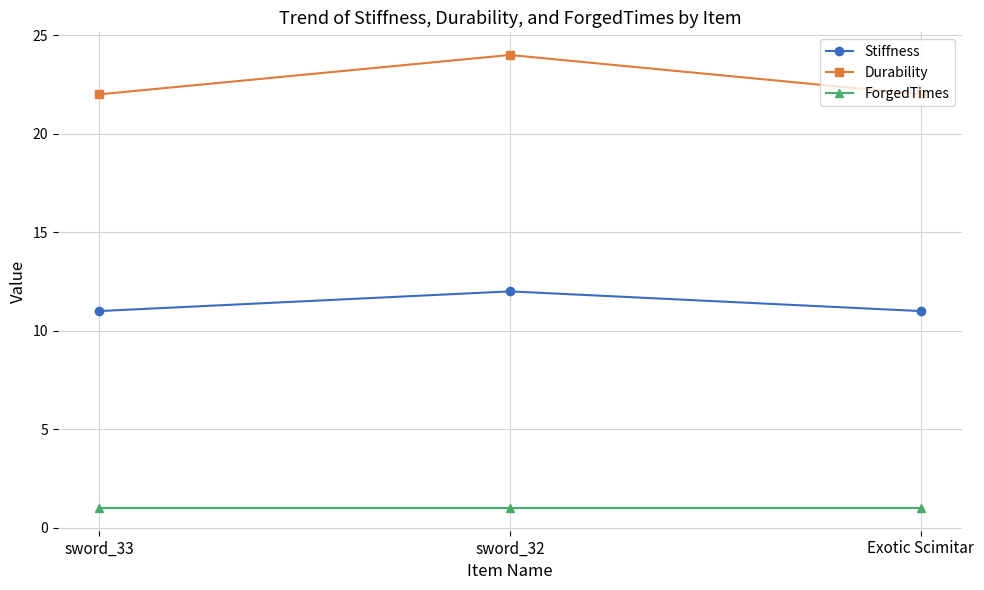

What is the difference between the maximum and second lowest values in the Durability series?

2